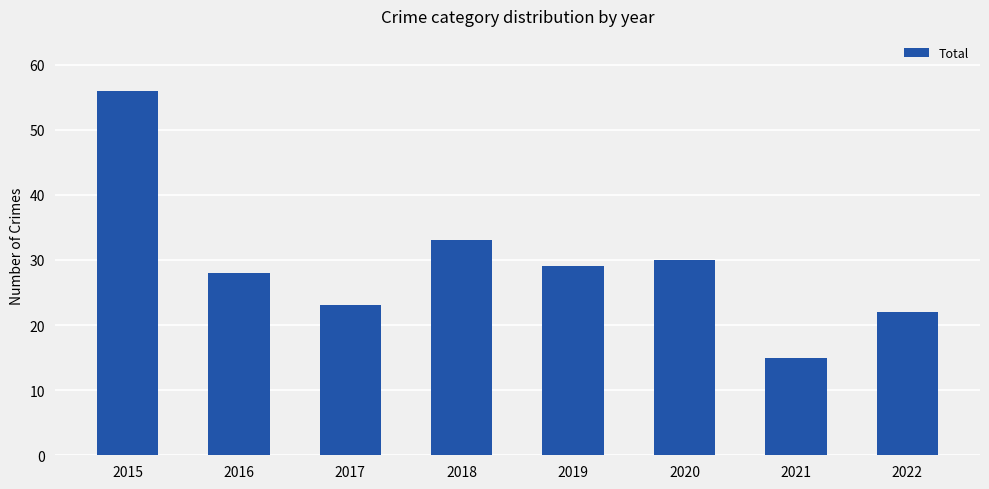

How many bars are there in total?

8